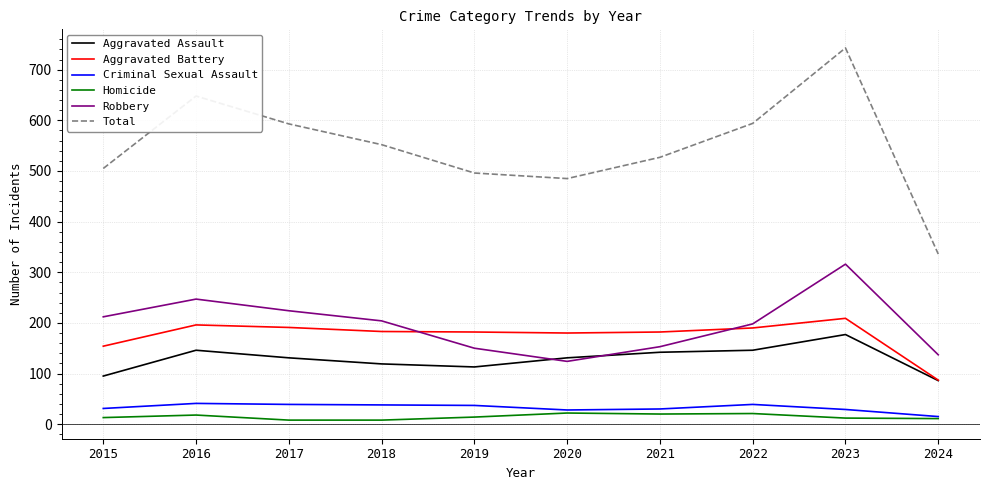

The Aggravated Assault series shows 146 at 2016. True or false?

True